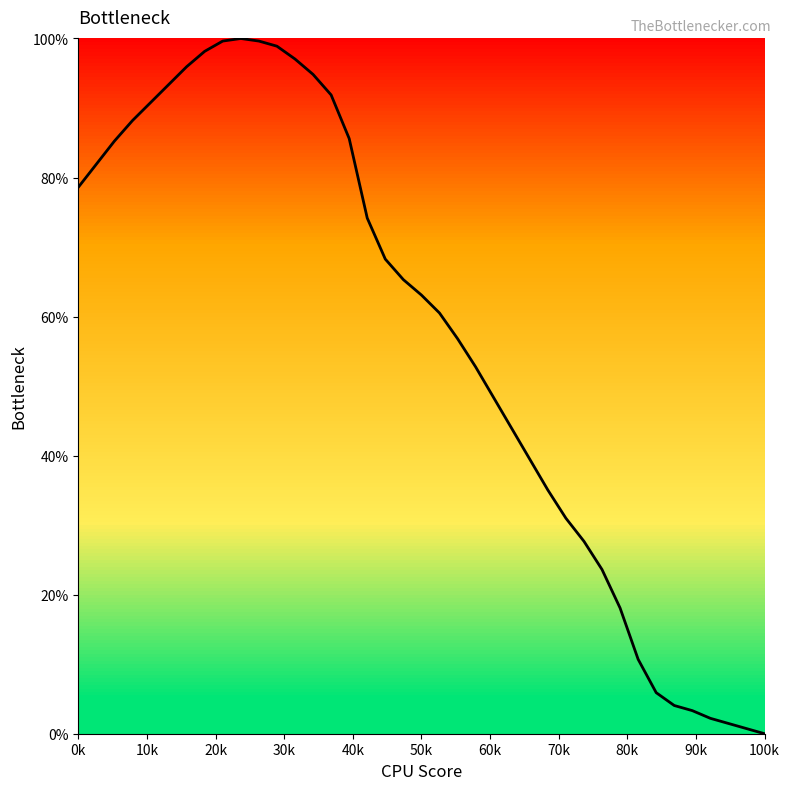

What is the greatest value displayed?

100.0